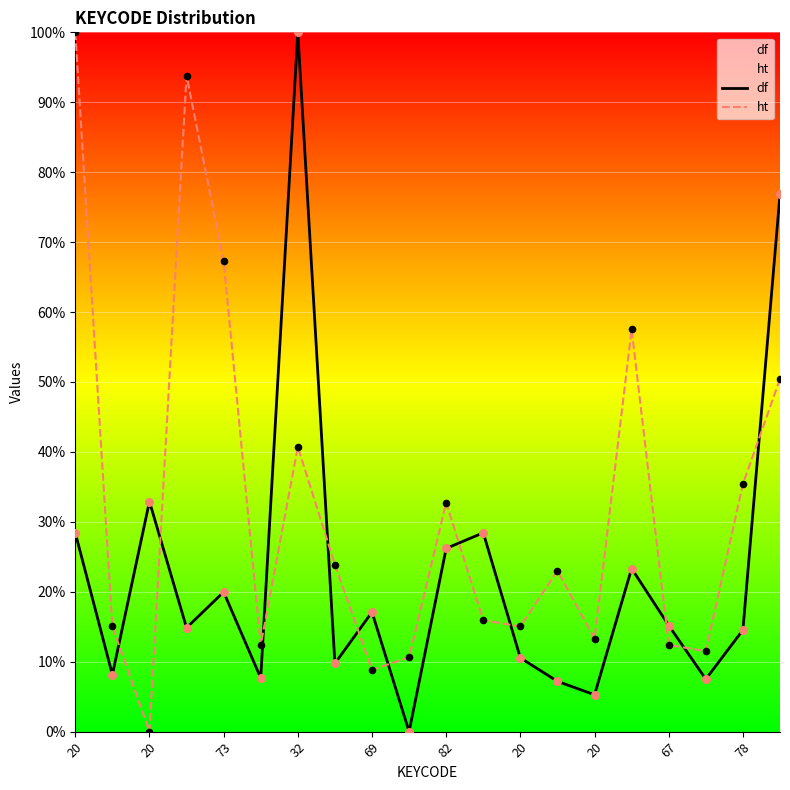

What is the total value across all series at 82?

58.9